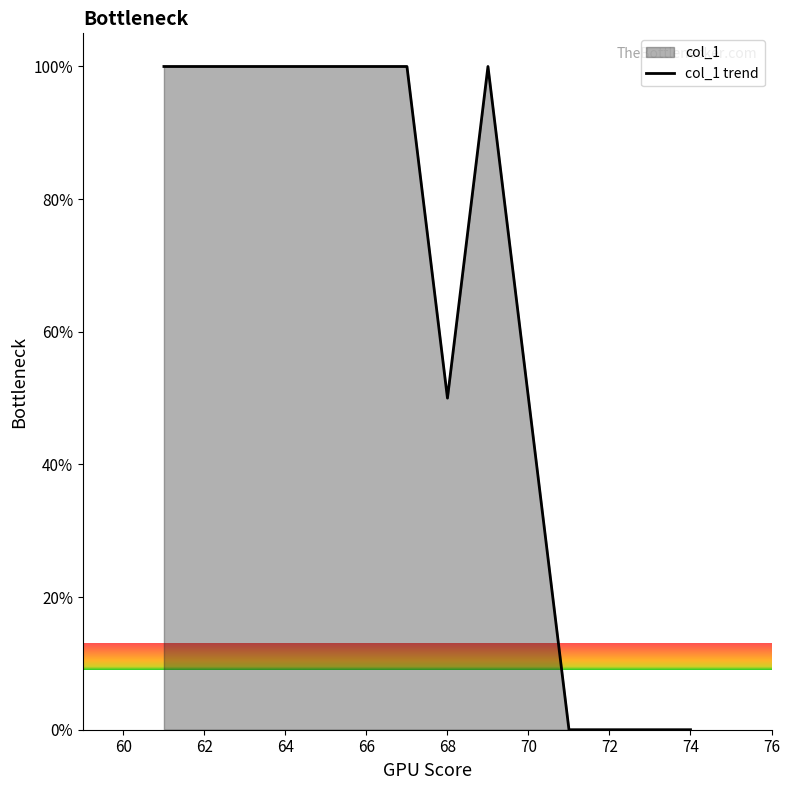

Count the number of categories in the chart.

14